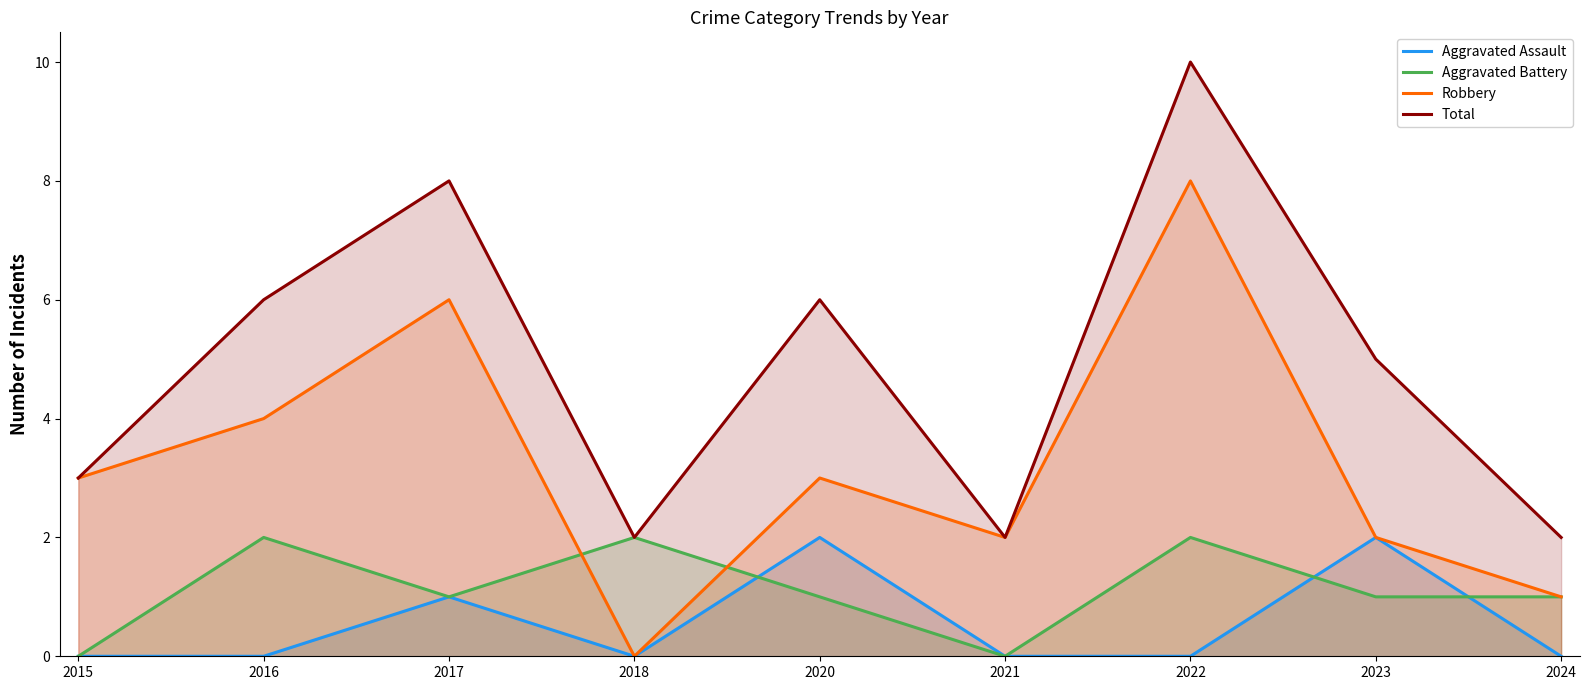

Between 2016 and 2024, which is larger?

2016